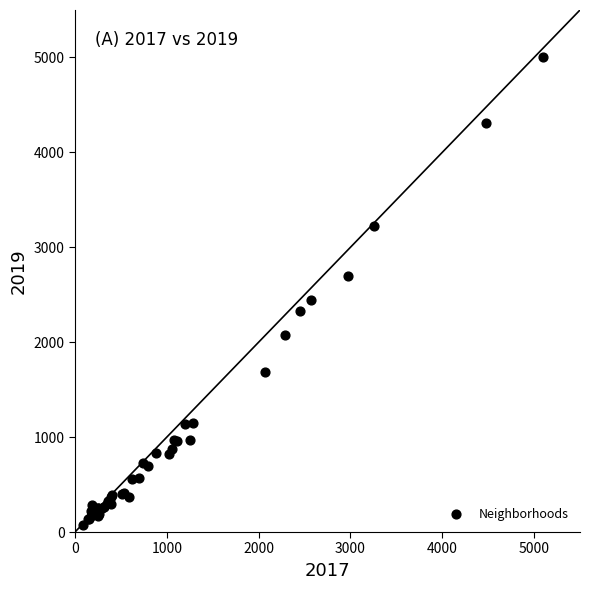

What Y value in the scatter plot is closest to 2542?

2441